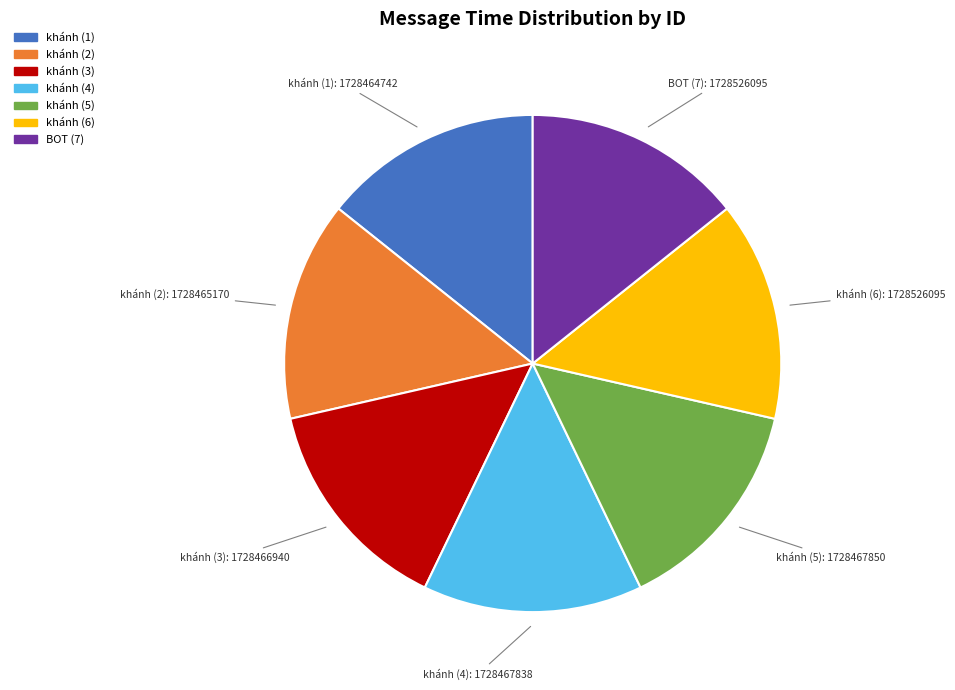

Is there any slice that represents more than half of the pie?

No